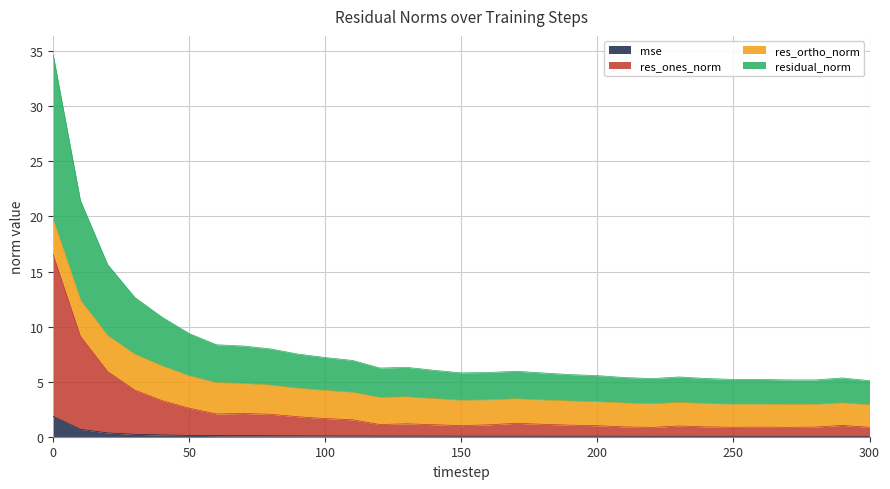

What is the spread (max minus min) of values at 160?

5.8